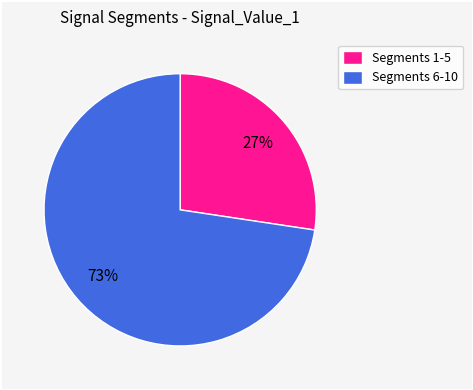

How many slices are in this pie chart?

2